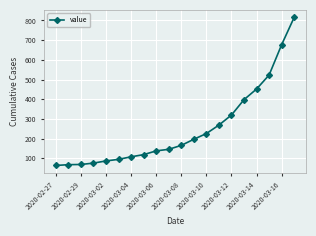

What is the sum of all values?

5014